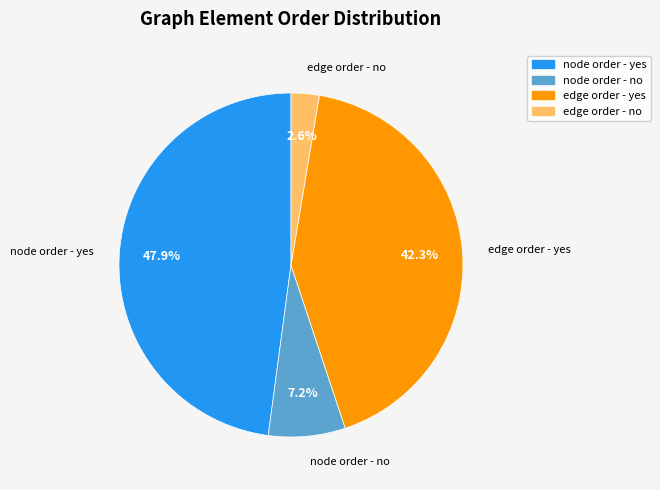

Does any single category account for the majority?

No